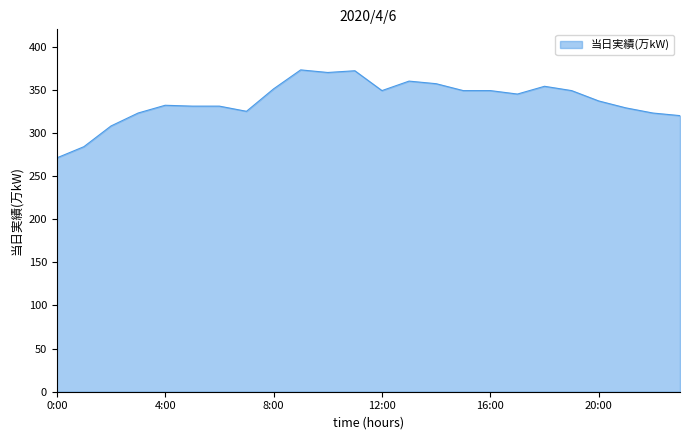

What is the greatest value displayed?

373